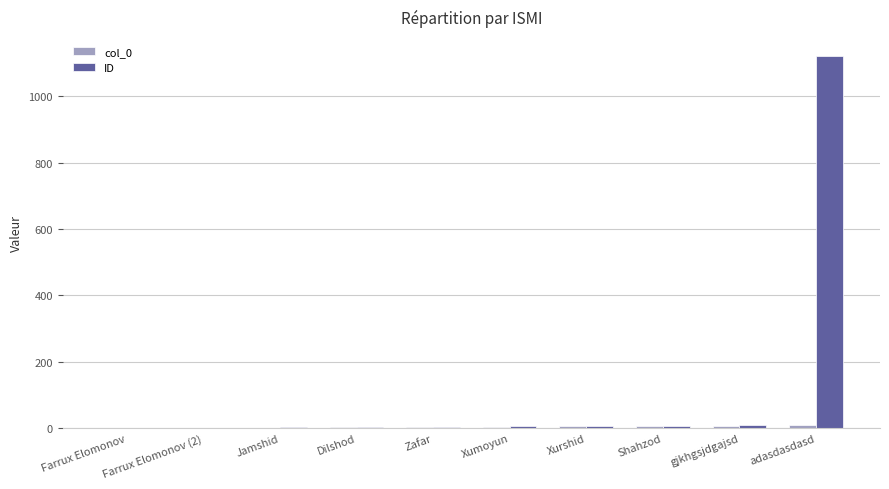

What is the sum of all ID values?

1167